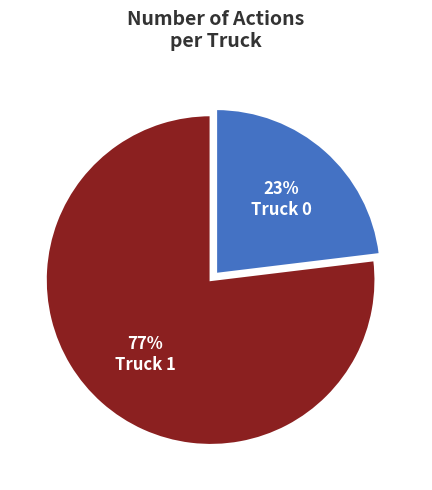

Which category has the smallest portion of the pie?

Truck 0